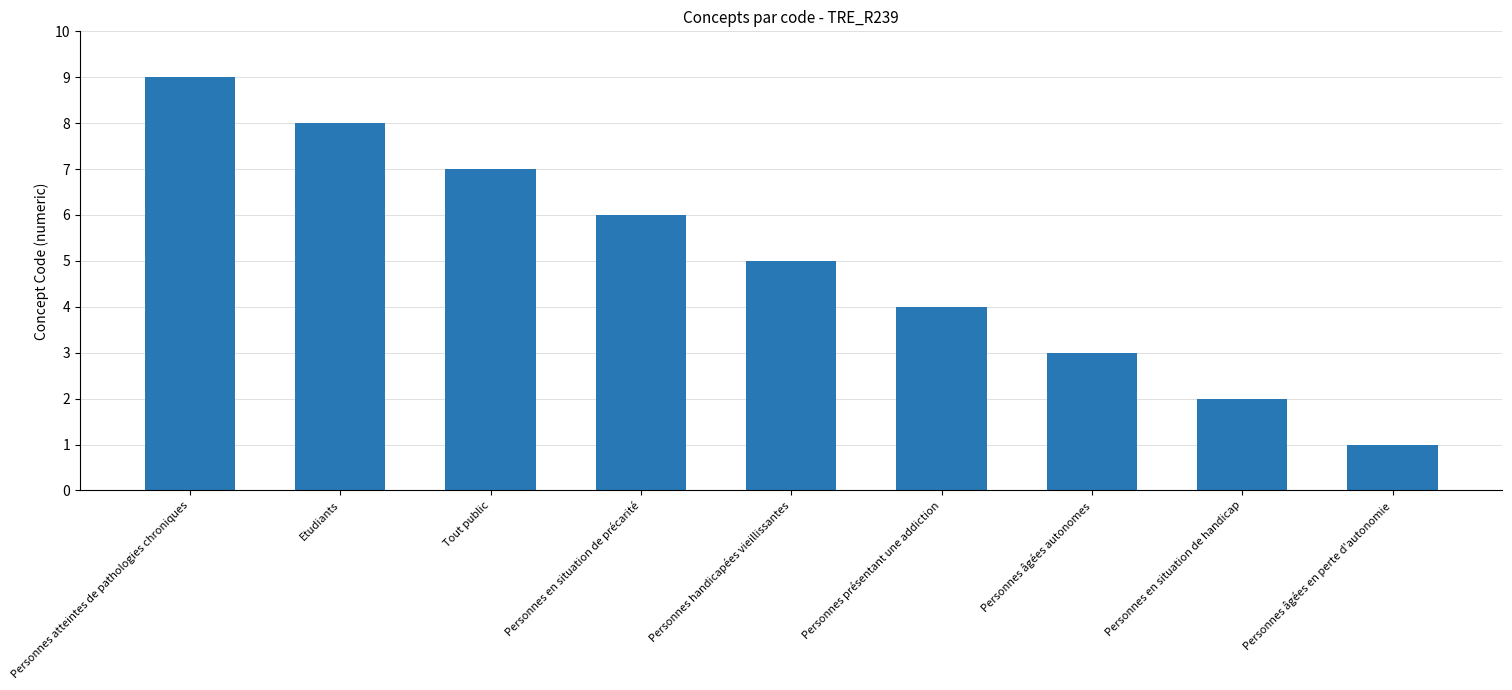

What is the difference between the second highest and second lowest values?

6